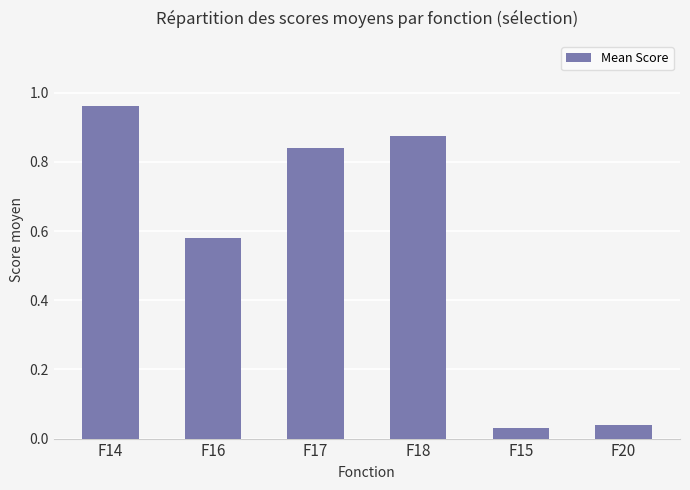

Rank the categories by value from highest to lowest.

F14, F18, F17, F16, F20, F15